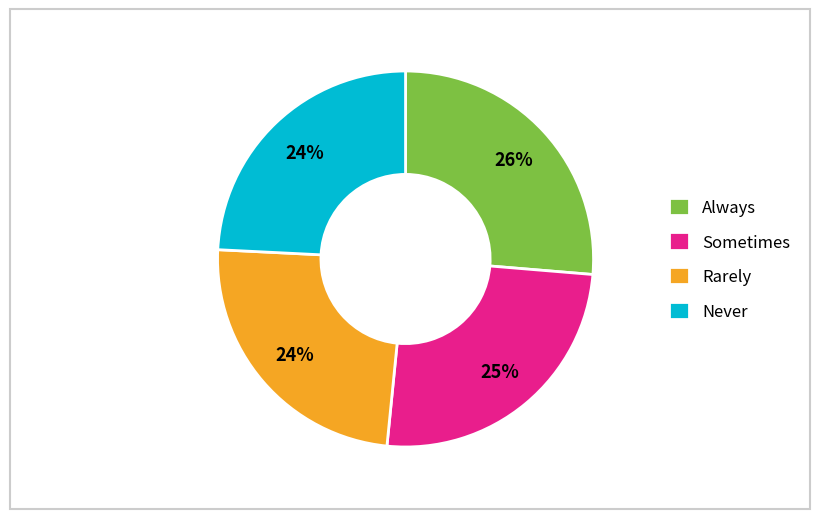

Count the number of slices in the pie.

4